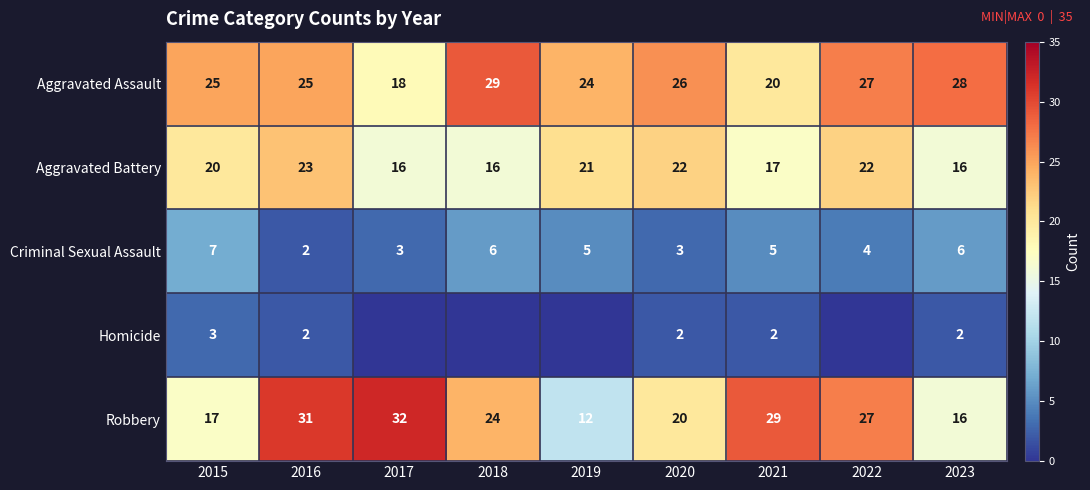

Which has a higher value, 2023 or 2015?

2023